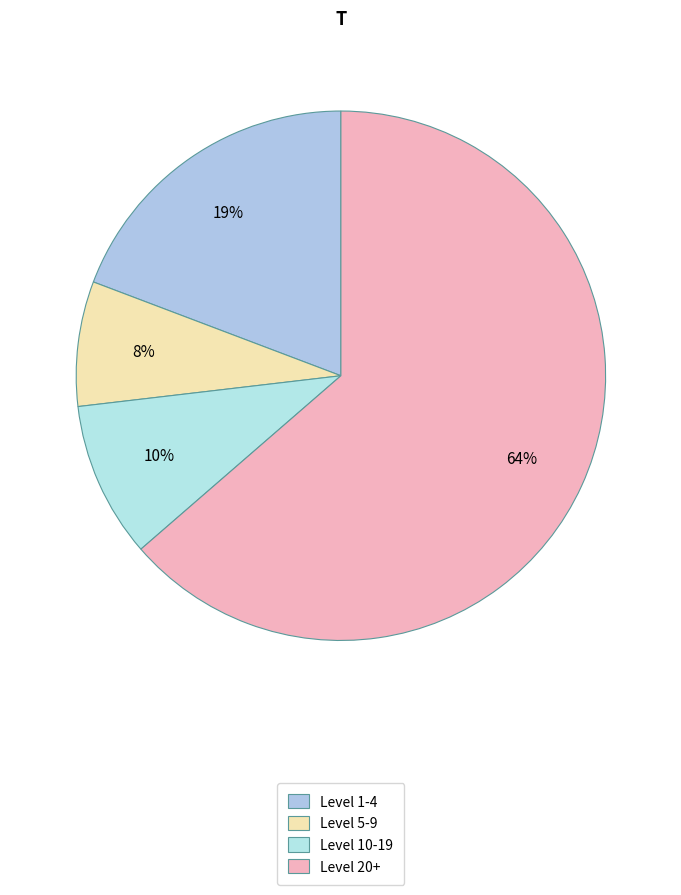

Count the number of slices in the pie.

4